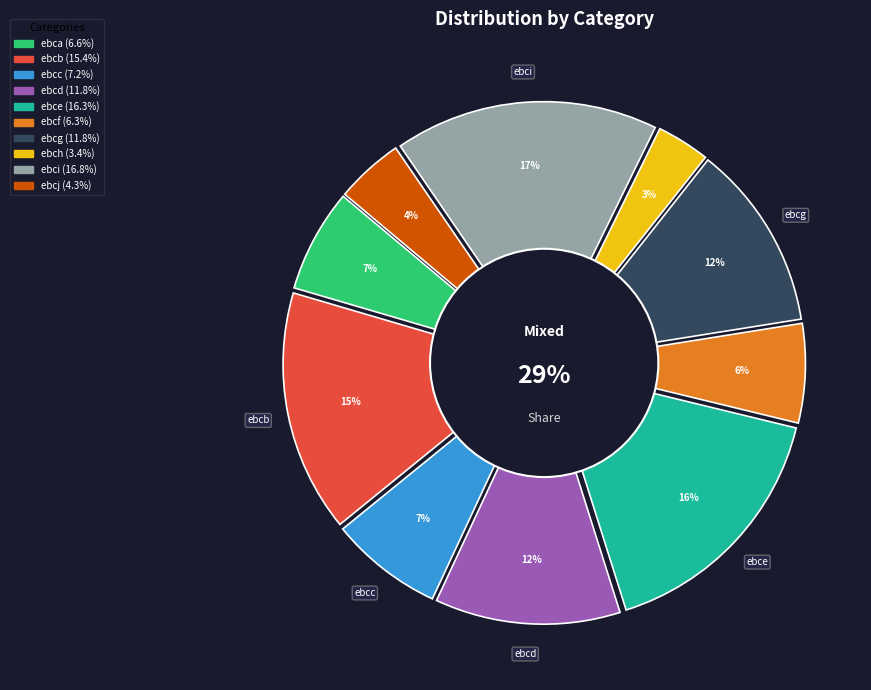

What is the largest slice in the pie chart?

ebci